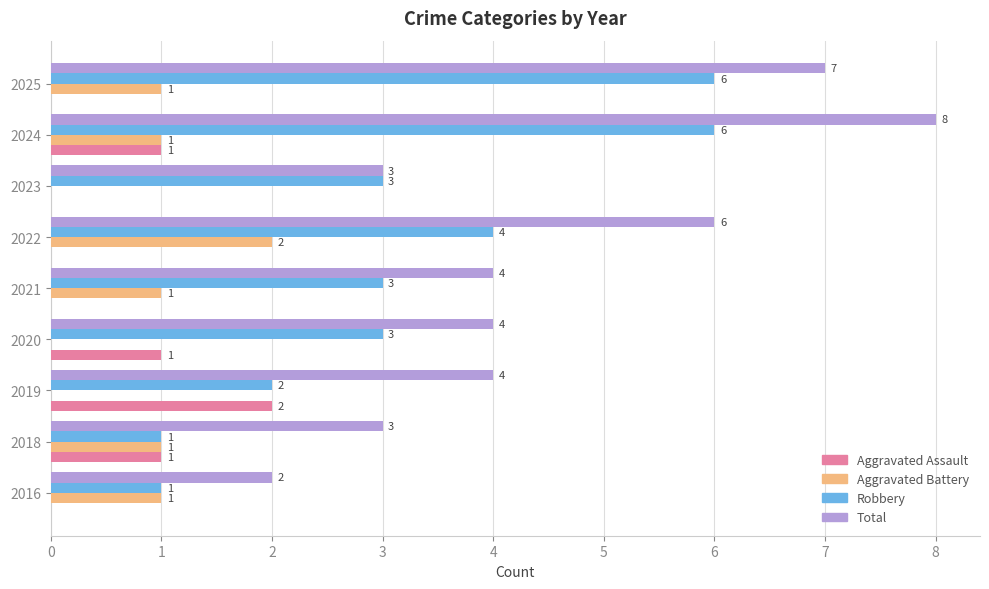

The Aggravated Battery series shows 0 at 2020. True or false?

True